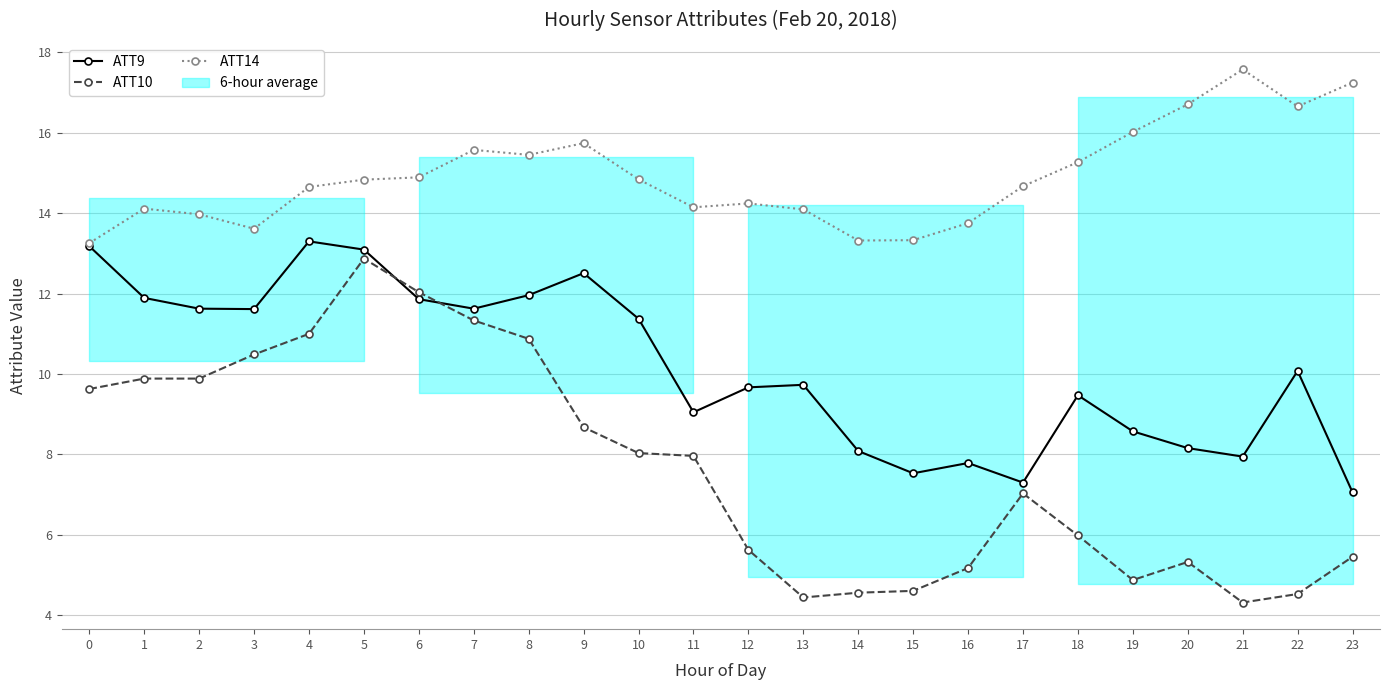

Reading right to left, transcribe all the data shown in this chart.

ATT9: 23=7.1	22=10.1	21=7.9	20=8.2	19=8.6	18=9.5	17=7.3	16=7.8	15=7.5	14=8.1	13=9.7	12=9.7	11=9.0	10=11.4	9=12.5	8=12.0	7=11.6	6=11.9	5=13.1	4=13.3	3=11.6	2=11.6	1=11.9	0=13.2
ATT10: 23=5.5	22=4.5	21=4.3	20=5.3	19=4.9	18=6.0	17=7.0	16=5.2	15=4.6	14=4.6	13=4.4	12=5.6	11=8.0	10=8.0	9=8.7	8=10.9	7=11.3	6=12.0	5=12.9	4=11.0	3=10.5	2=9.9	1=9.9	0=9.6
ATT14: 23=17.2	22=16.7	21=17.6	20=16.7	19=16.0	18=15.3	17=14.7	16=13.8	15=13.3	14=13.3	13=14.1	12=14.2	11=14.1	10=14.8	9=15.7	8=15.4	7=15.6	6=14.9	5=14.8	4=14.7	3=13.6	2=14.0	1=14.1	0=13.3